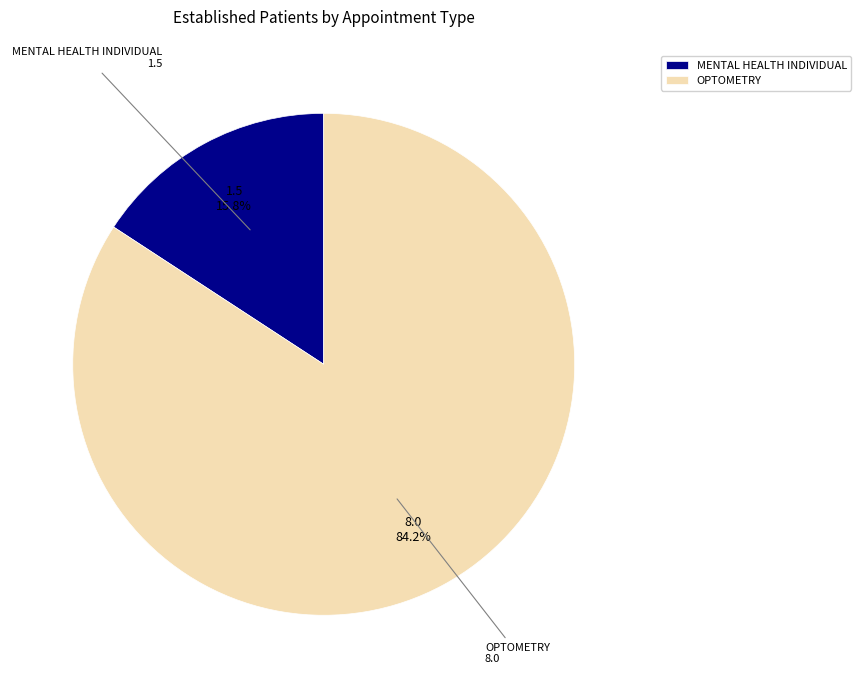

Is there any slice that represents more than half of the pie?

Yes